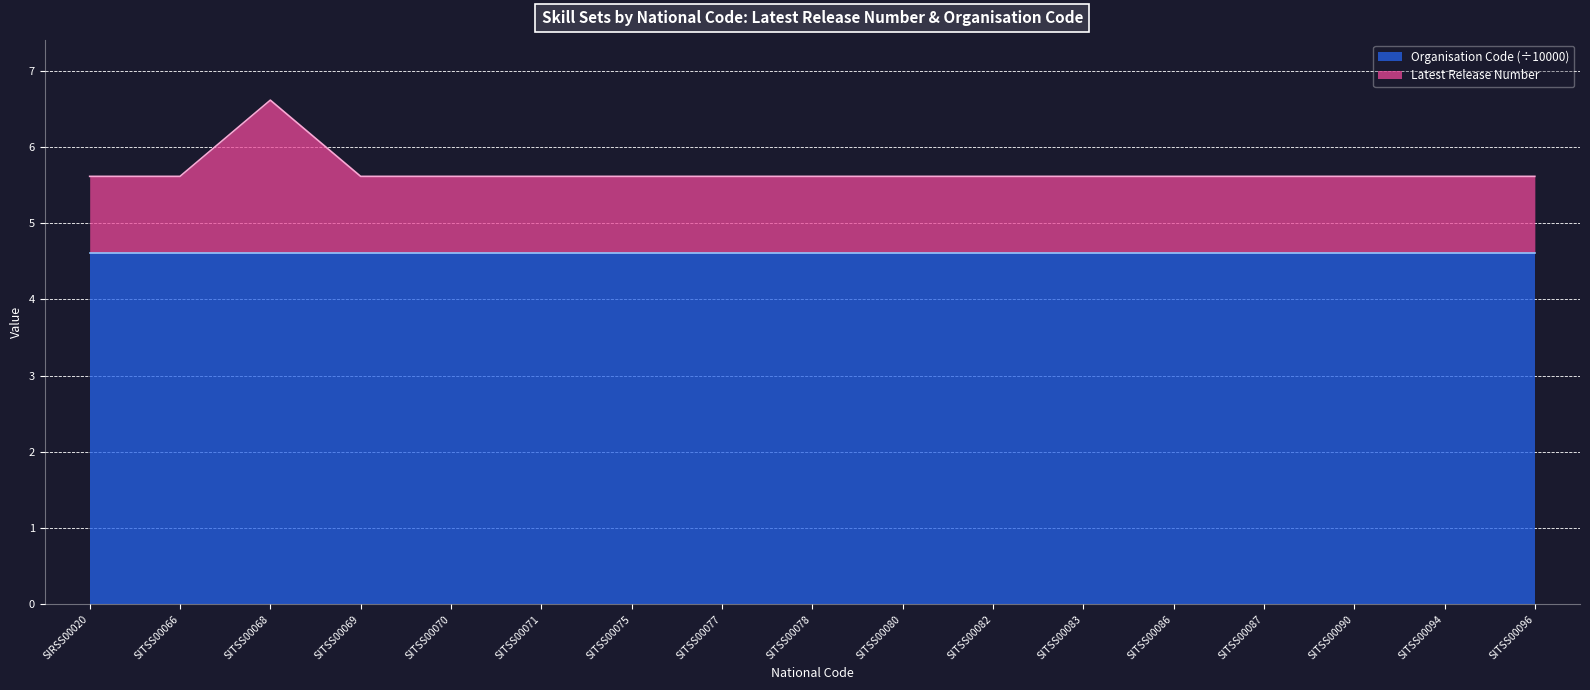

What is the minimum value for Organisation Code (÷10000)?

4.6